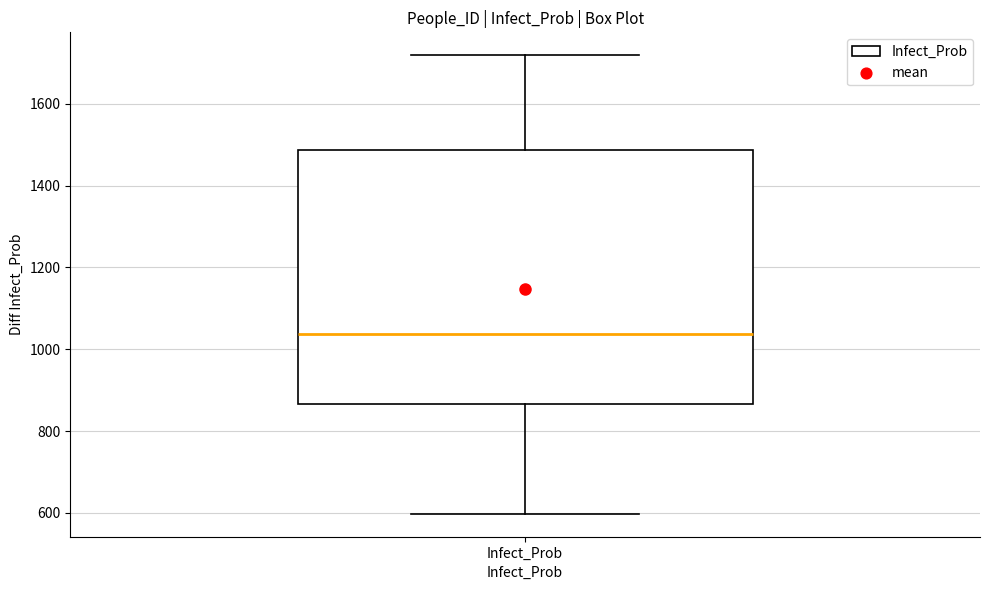

Read this box plot against the y-axis: the position of the median line, the range covered by the box, and the ends of both whiskers. The values are not printed on the chart, so give them approximately, as read against the axis.

median 1040, box 860 to 1480, whiskers 600 to 1720